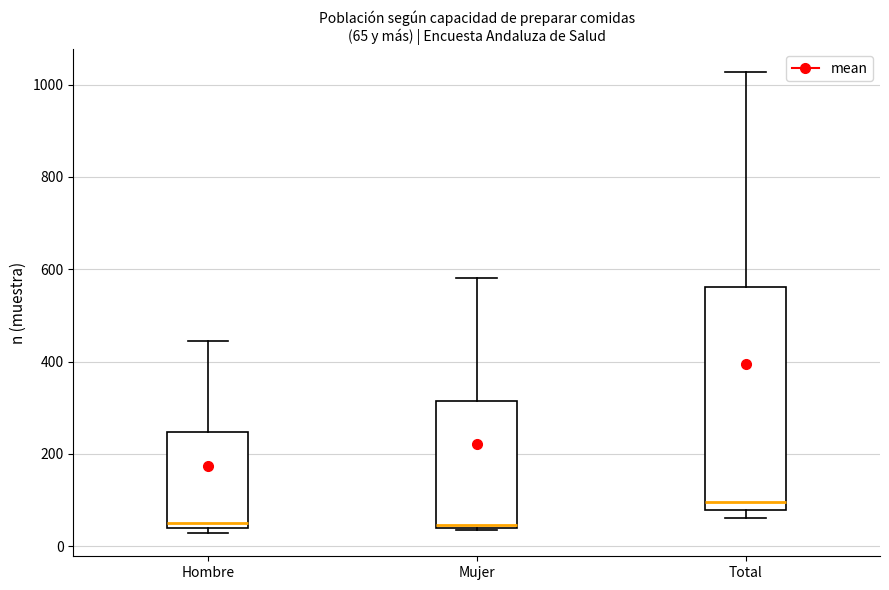

Comparing the boxes themselves (not the whiskers), which one is the tallest?

Total